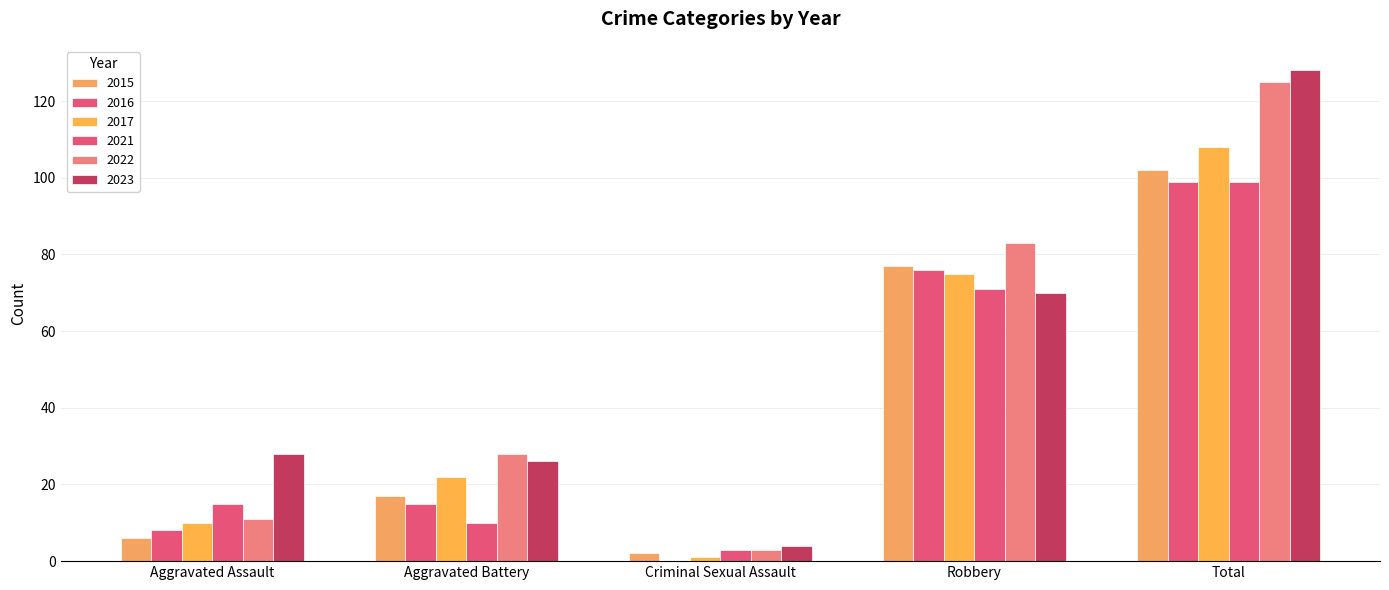

What value does the 2023 series have at Aggravated Assault, to the nearest 50?

50